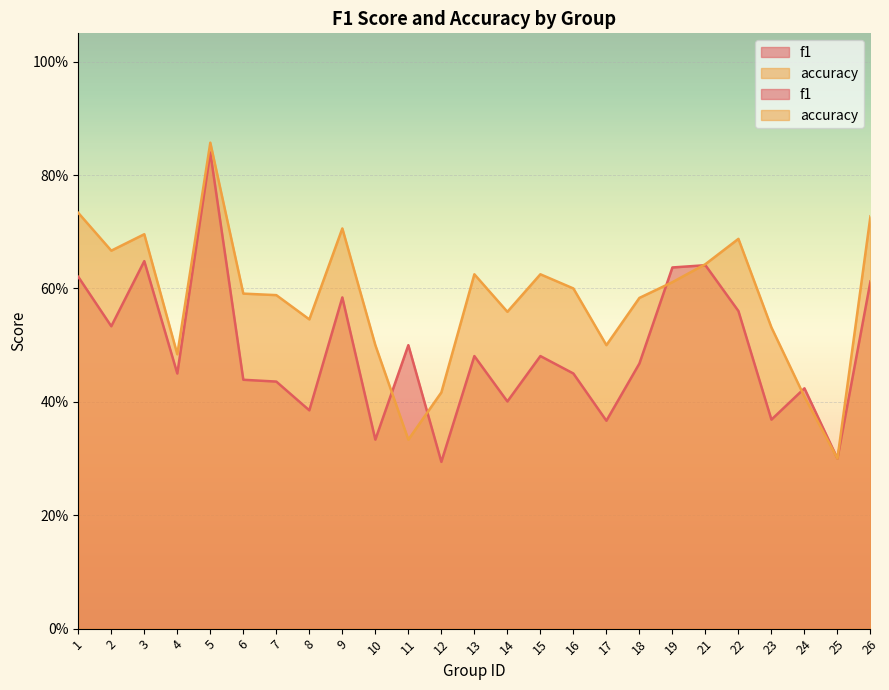

How many lines are shown in the chart?

2